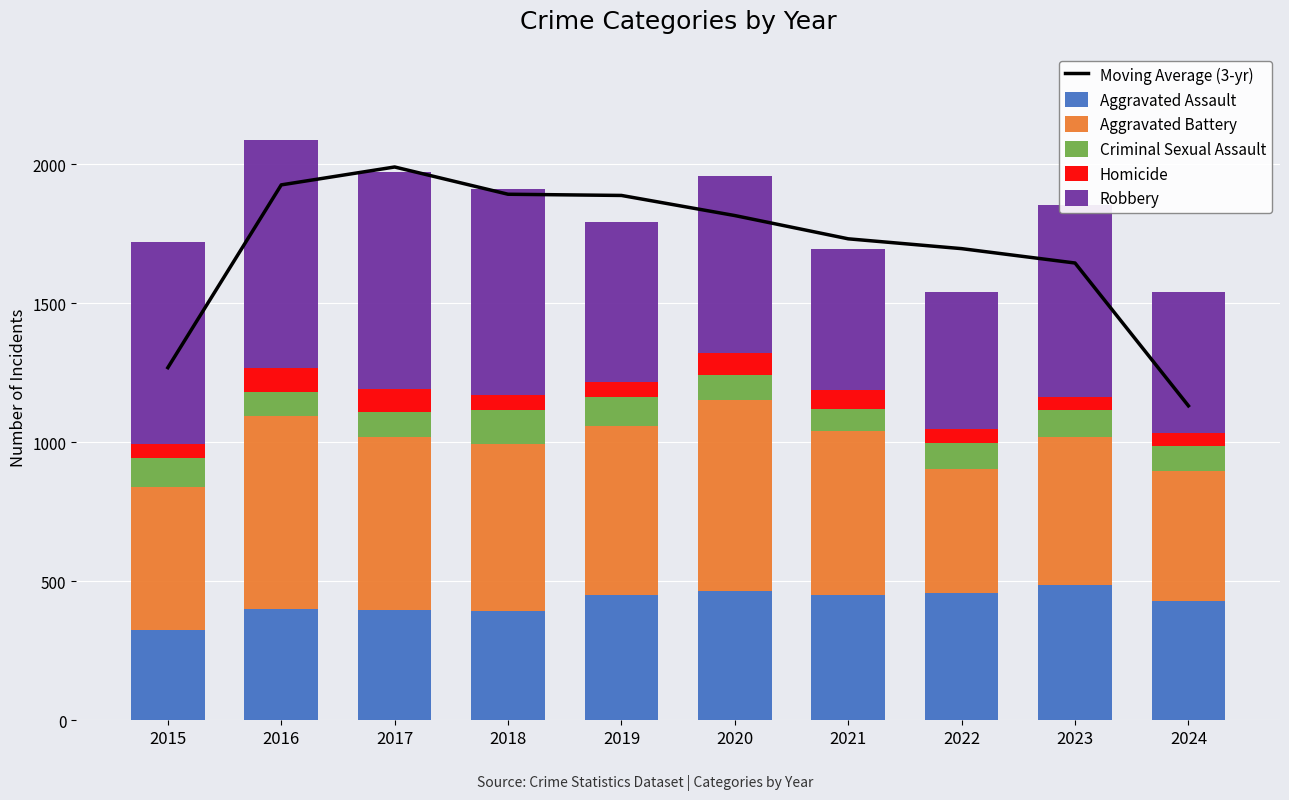

List the labels in order of Homicide value, smallest first.

2024, 2023, 2022, 2015, 2019, 2018, 2021, 2020, 2017, 2016